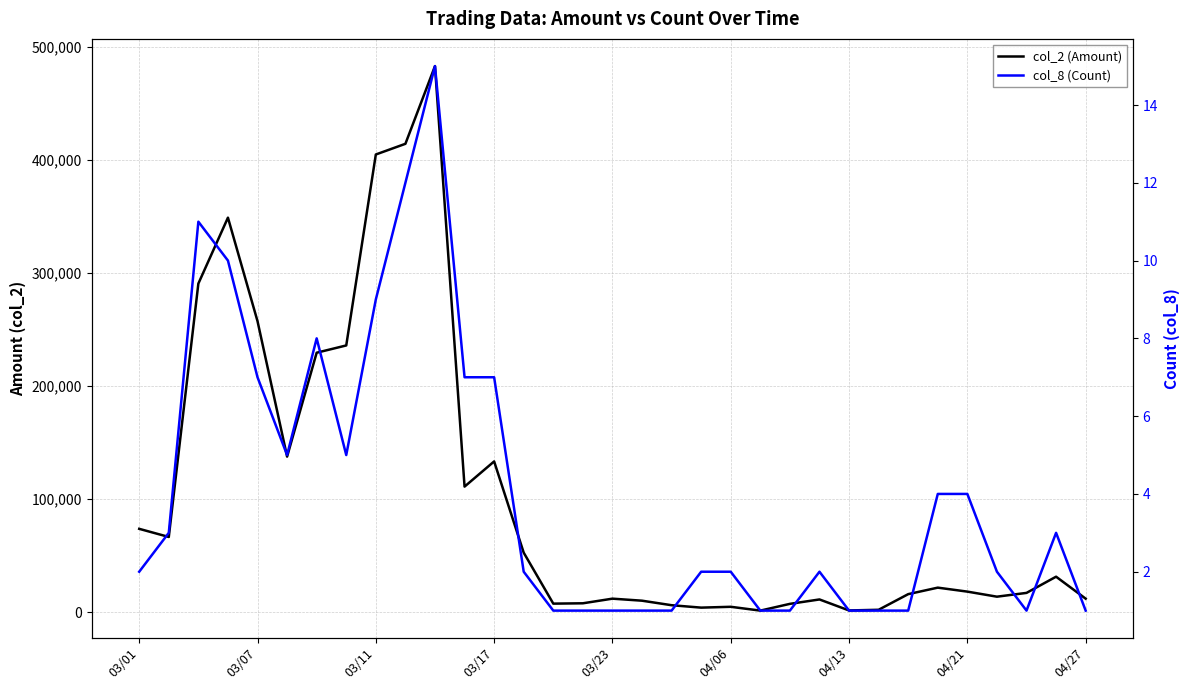

How many categories are shown in the chart?

33